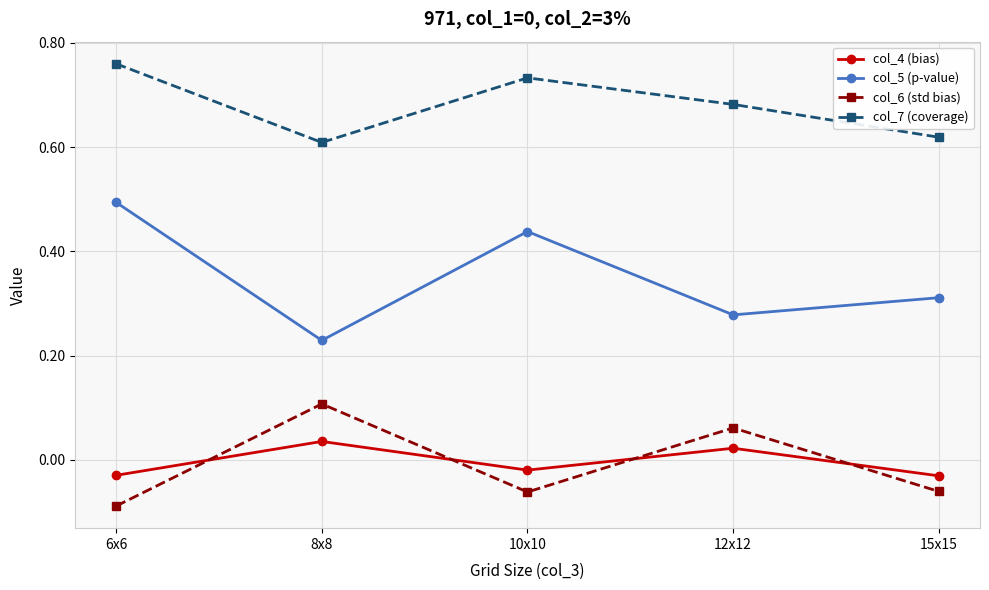

What position from the left is 6x6?

1